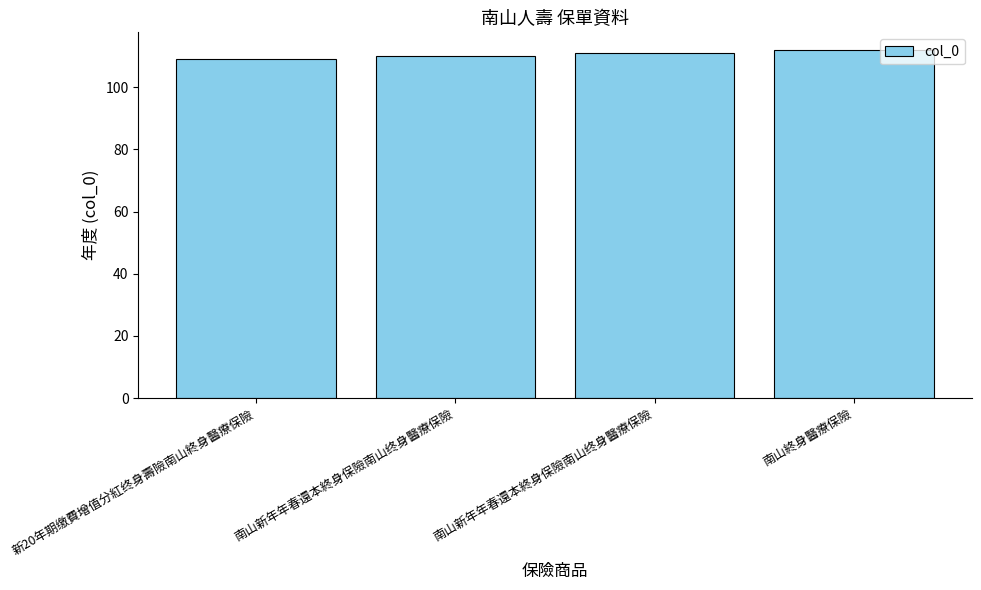

Reading right to left, list all the values displayed in this chart.

112	111	110	109